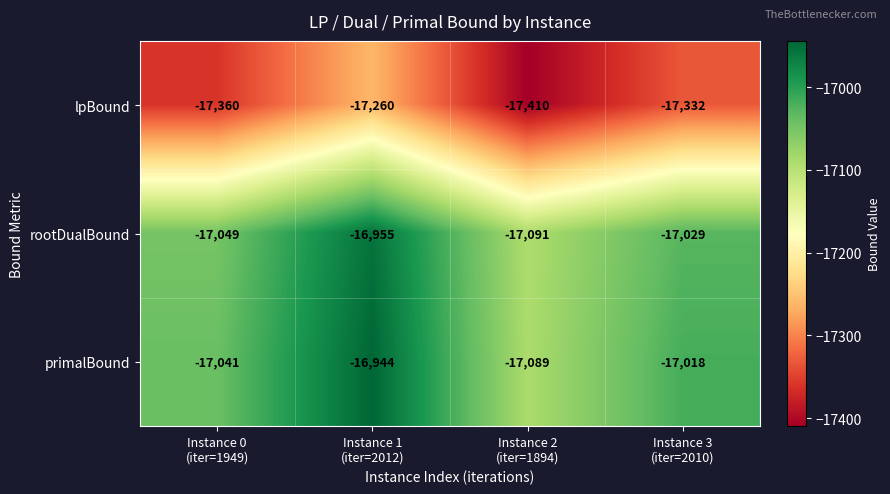

Rank the series by their maximum value, from highest to lowest.

primalBound, rootDualBound, lpBound